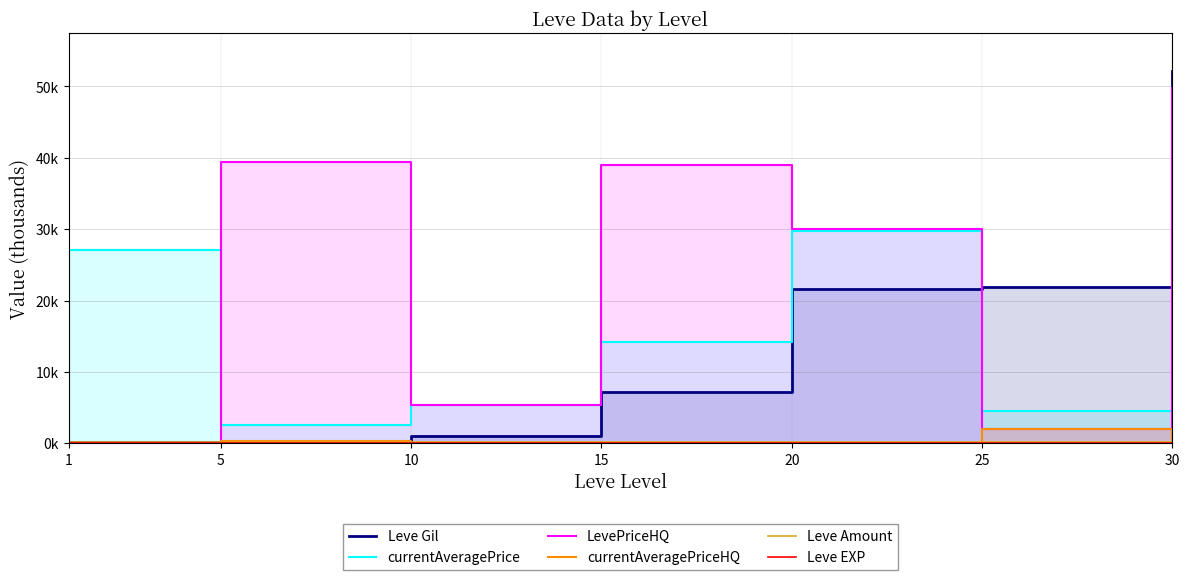

Where is LevePriceHQ line nearest to the value 24?

20